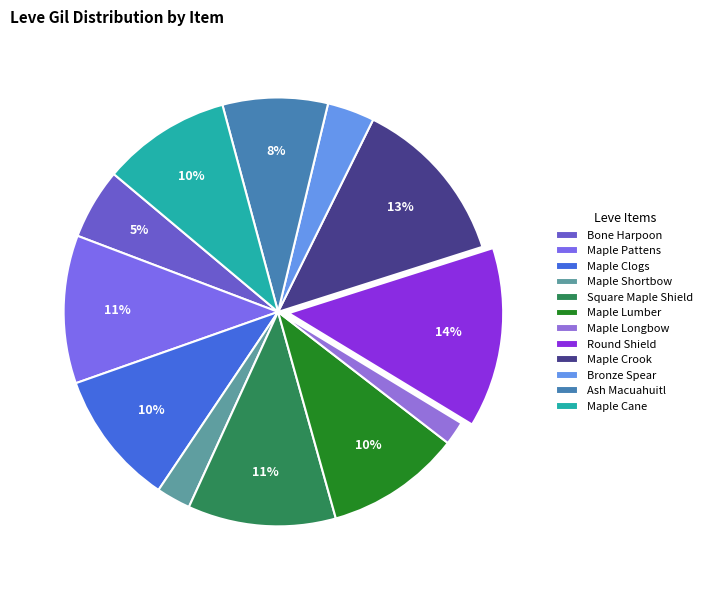

Does Maple Cane account for over 50% of the chart?

No